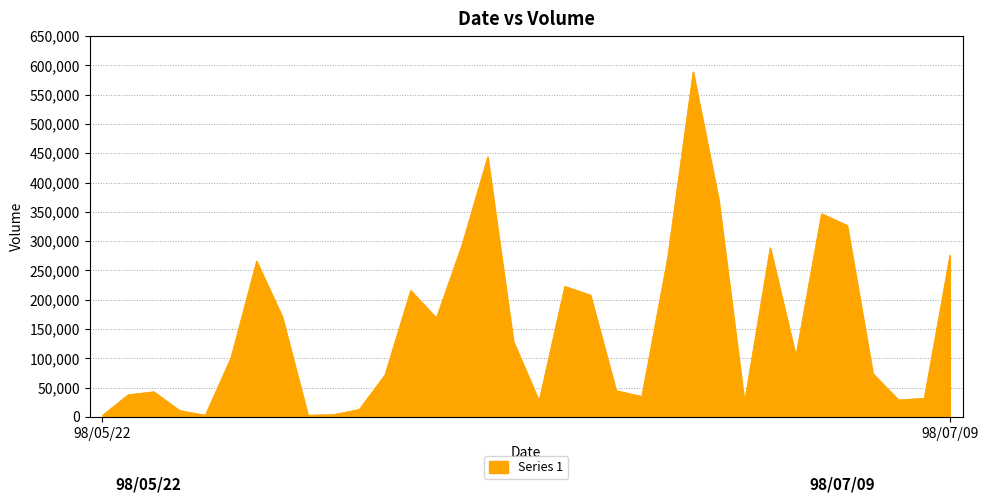

What is the difference between the maximum and minimum values?

586000